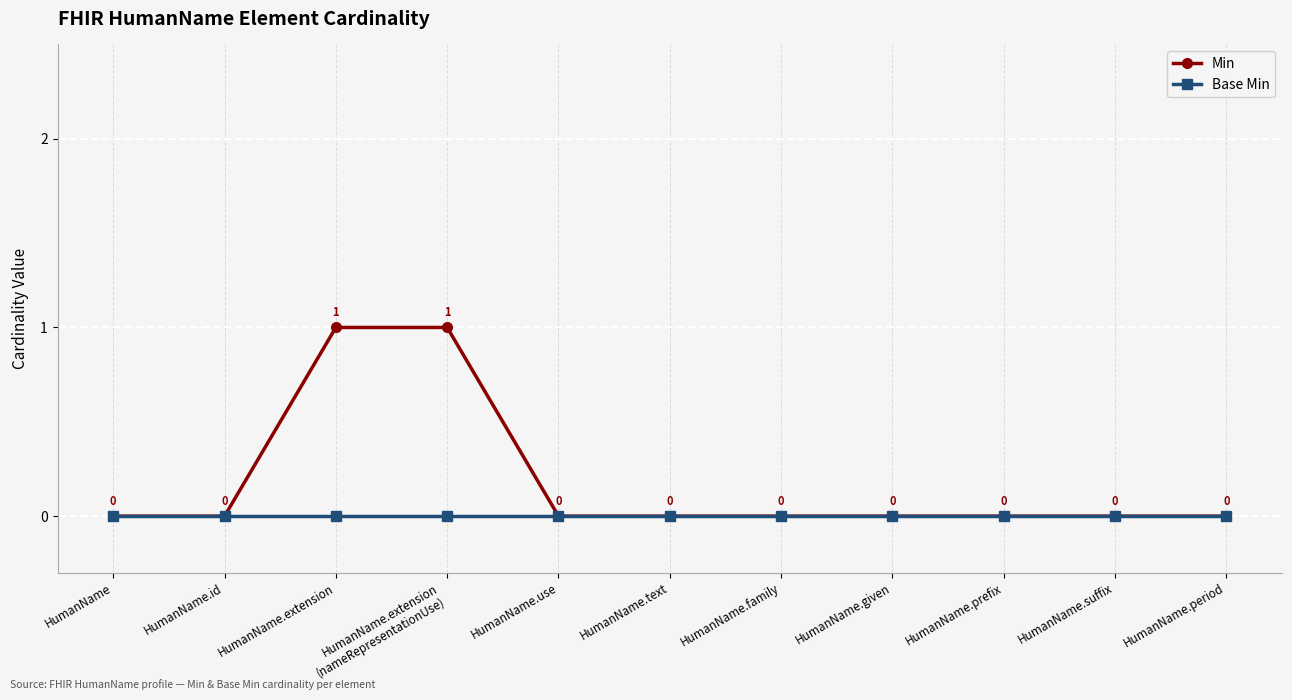

How many lines are shown in the chart?

2